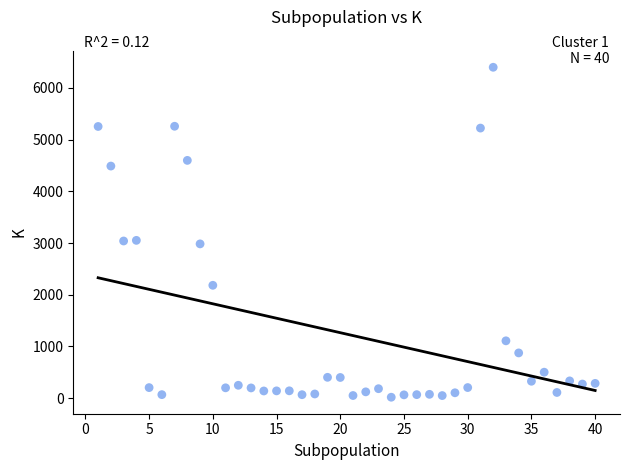

What is the range of X values (max minus min)?

39